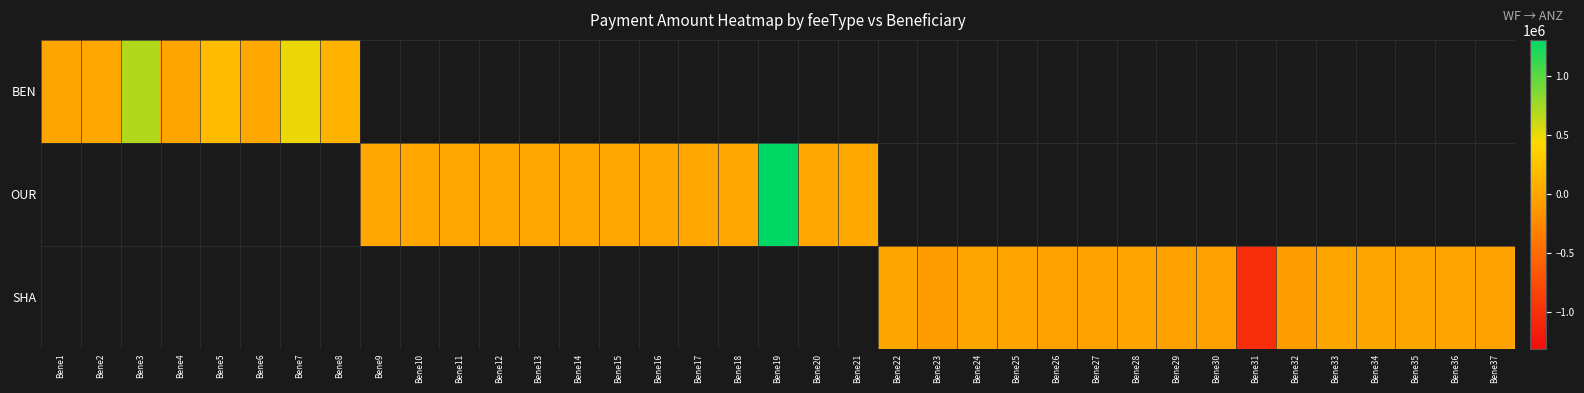

True or false: SHA has a value of -1195.1 at Bene34.

False